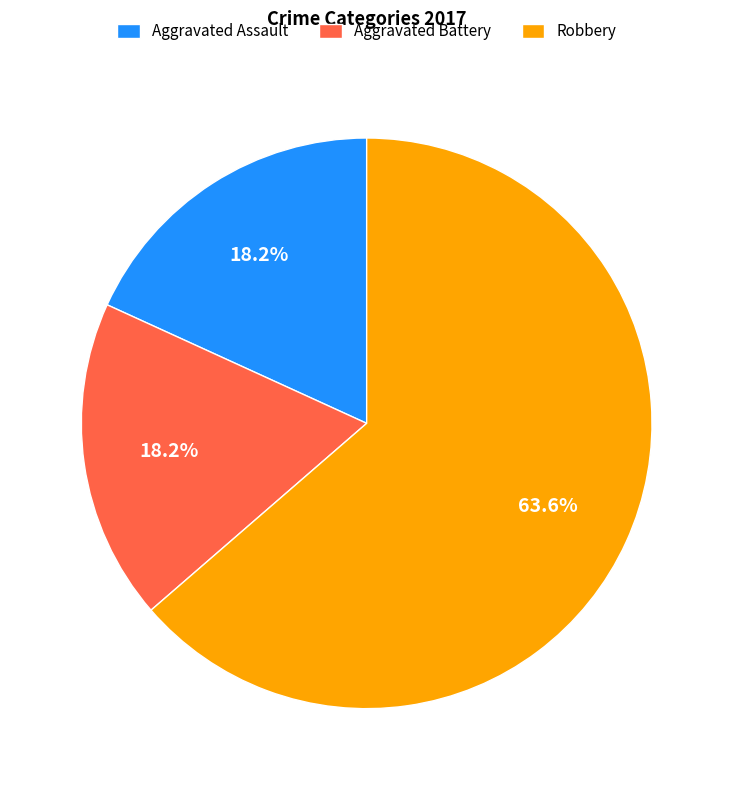

Which slice represents more than half of the pie?

Robbery